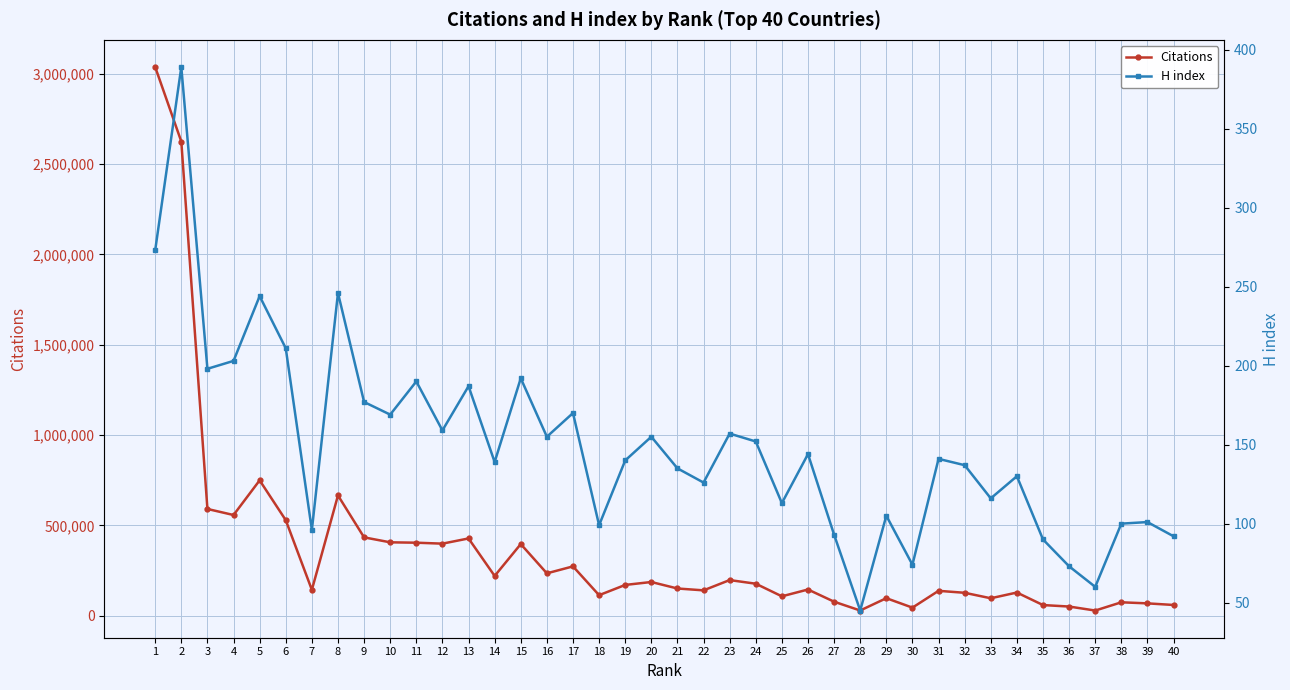

At which label is H index closest to 217?

6